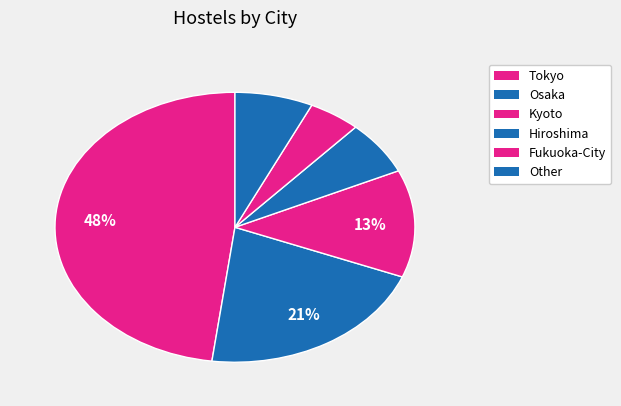

Count the number of slices in the pie.

6